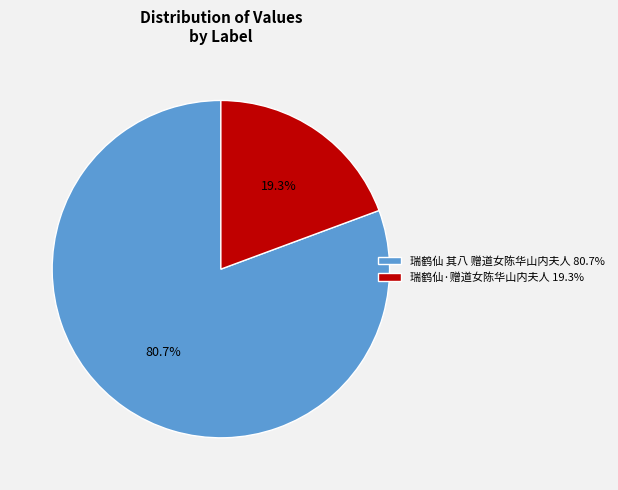

To the nearest percent, what is the average slice percentage?

50%